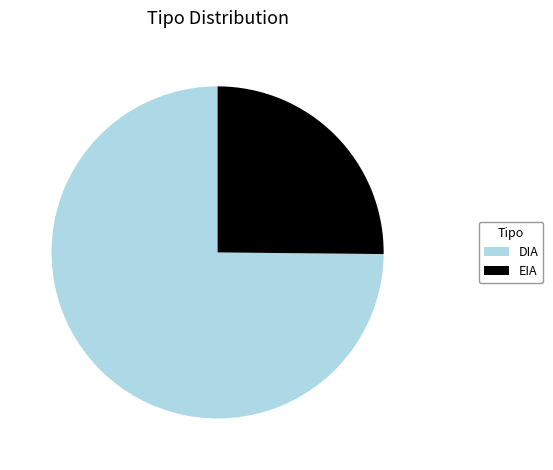

Is DIA the majority of the pie?

Yes